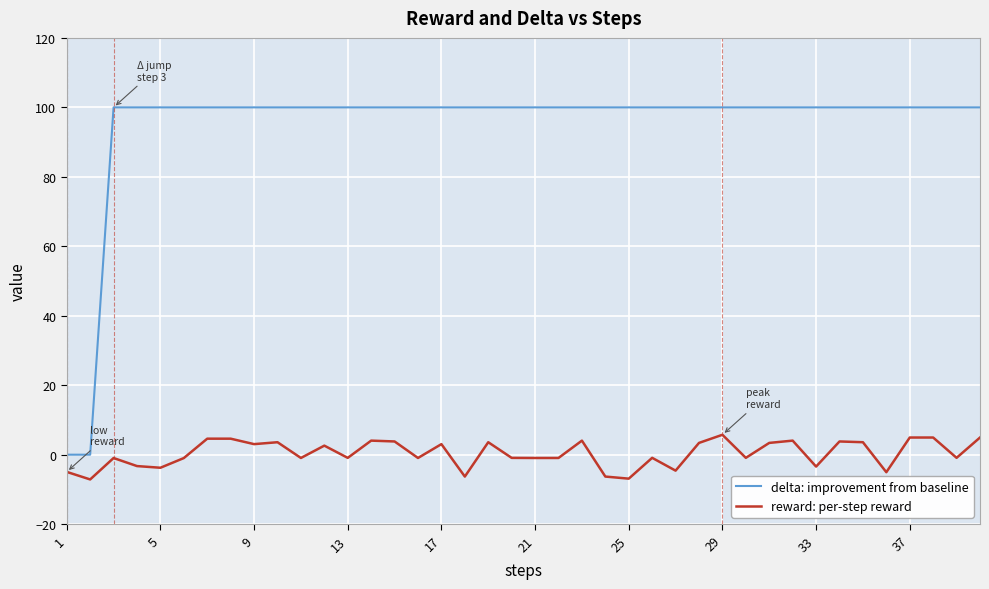

Rank the series by their maximum value, from lowest to highest.

reward: per-step reward, delta: improvement from baseline